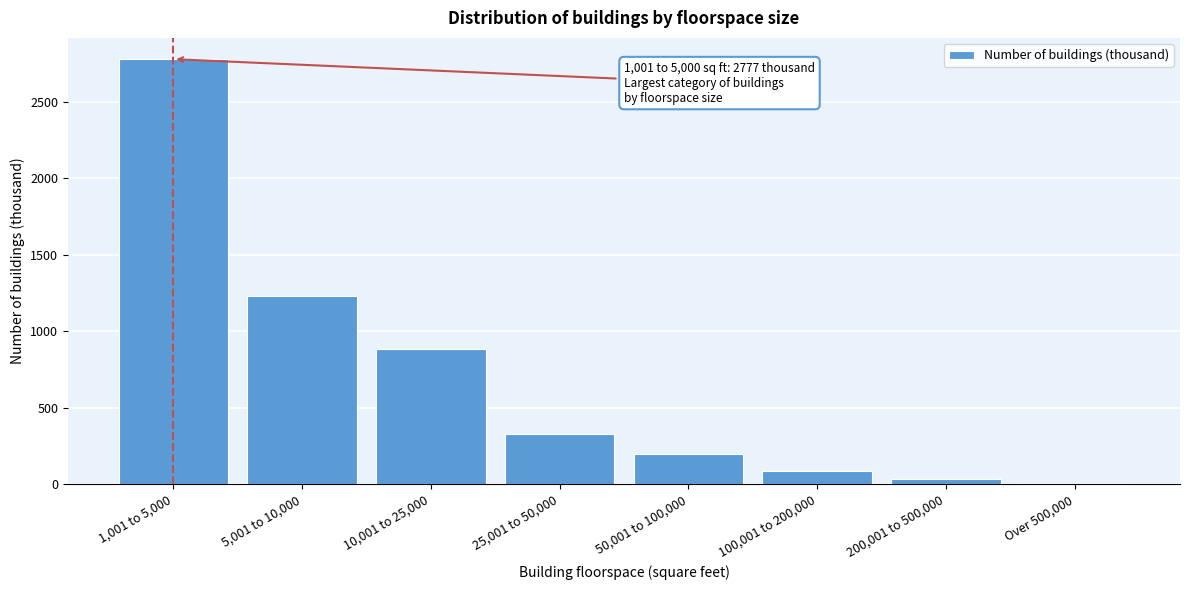

Reading left to right, transcribe all the data shown in this chart.

1,001 to 5,000=2777	5,001 to 10,000=1229	10,001 to 25,000=884	25,001 to 50,000=332	50,001 to 100,000=199	100,001 to 200,000=90	200,001 to 500,000=38	Over 500,000=8